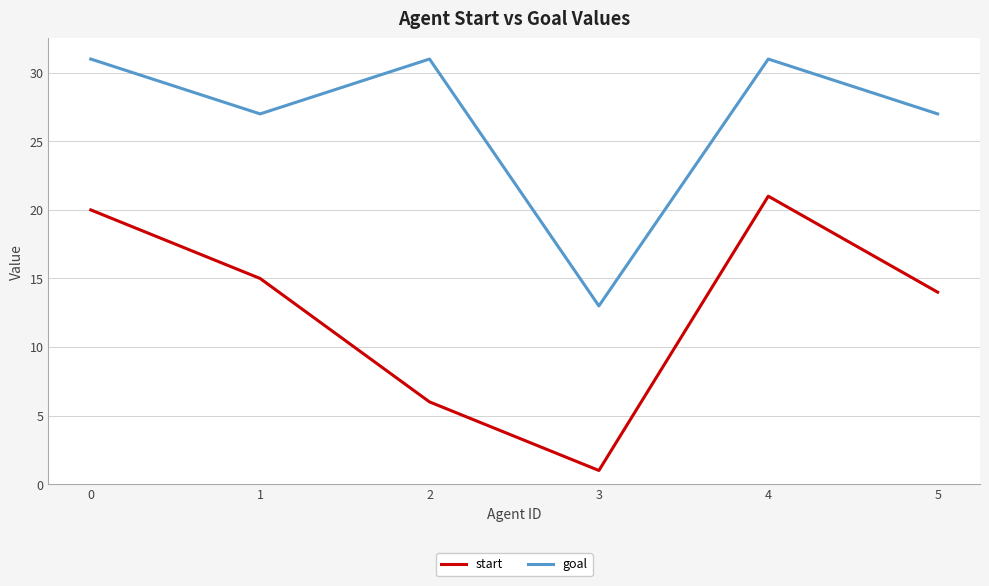

True or false: goal has more than 0 points higher than both neighbors.

True